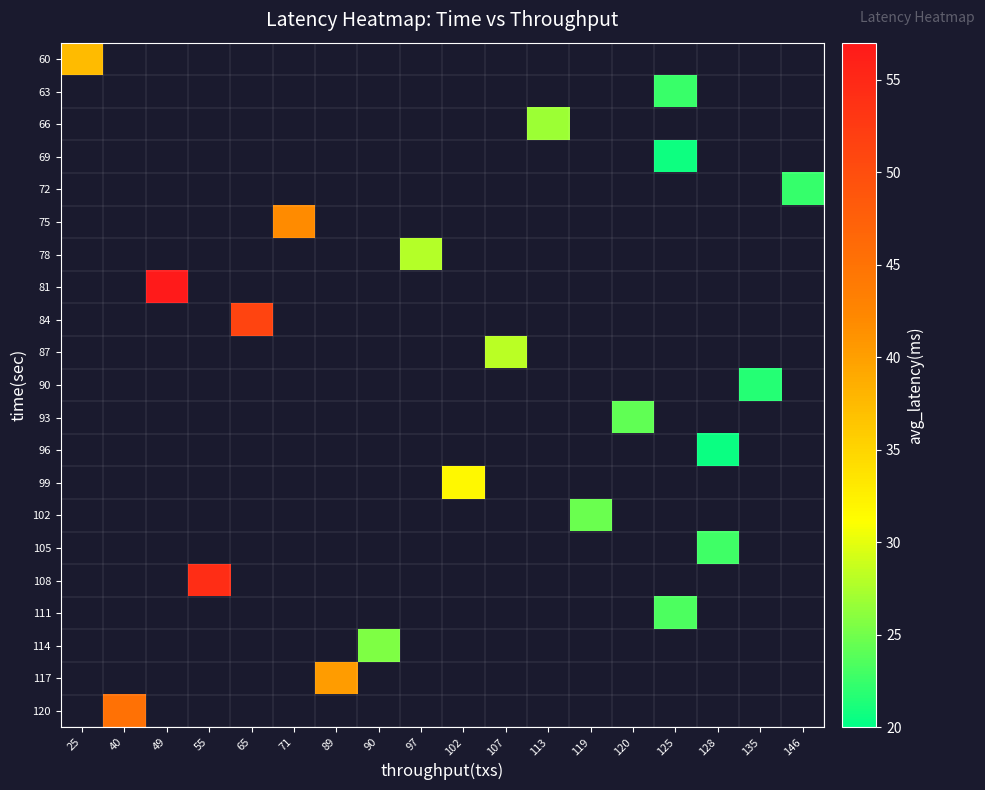

What is the smallest value displayed?

20.5